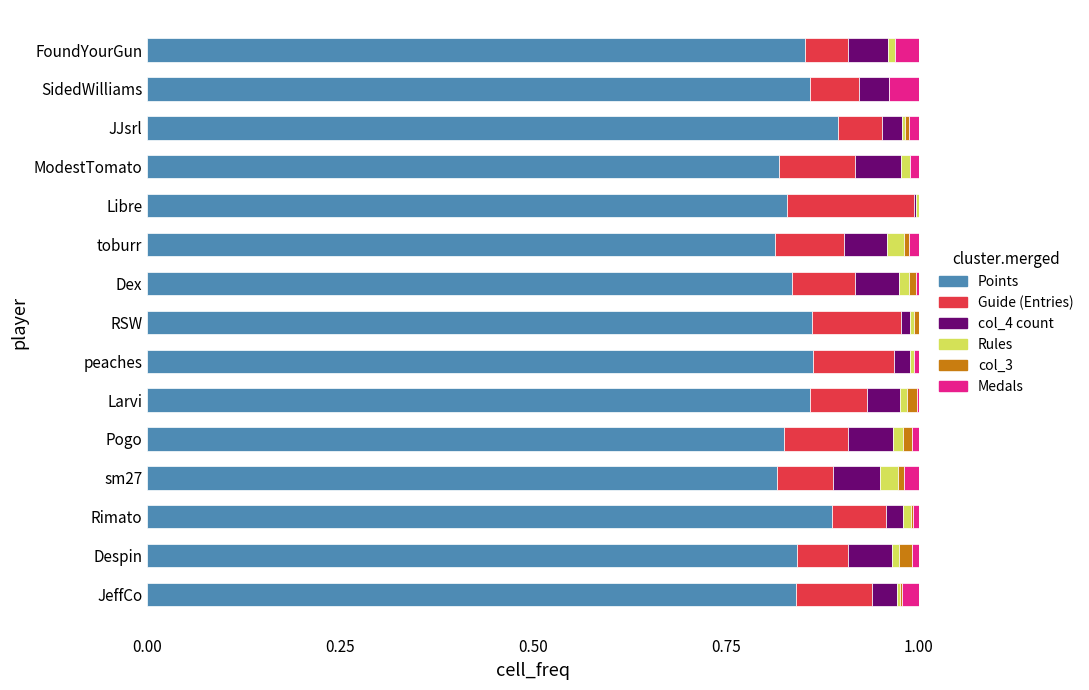

What is the total value across all series at SidedWilliams?

1.0